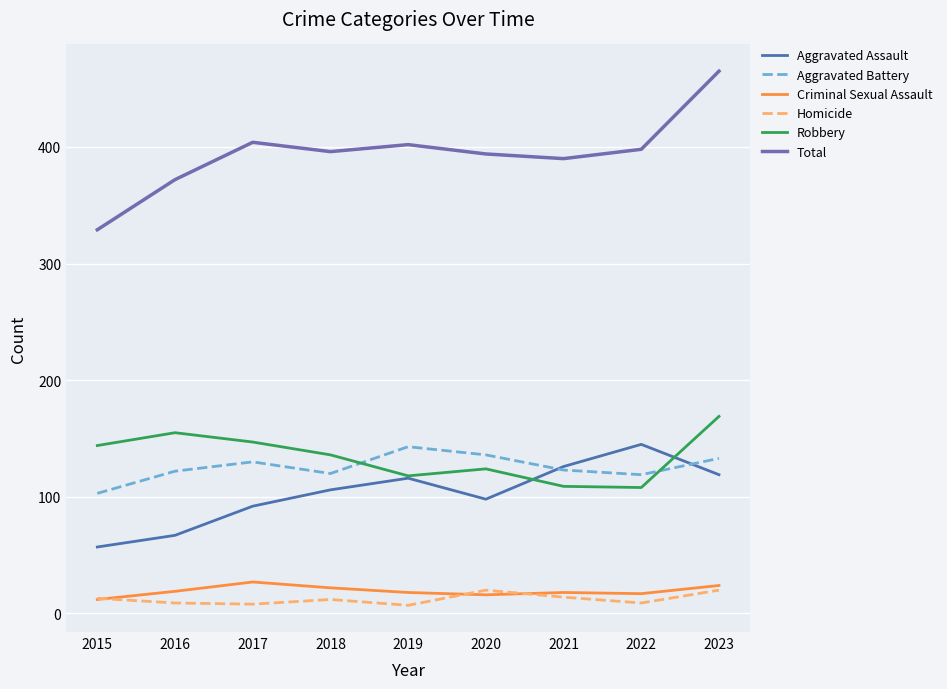

Which series has the largest range (max minus min)?

Total